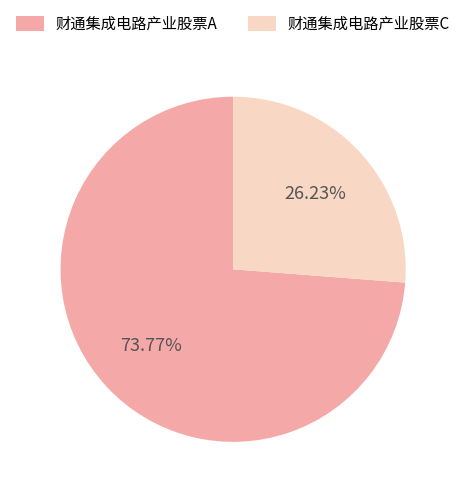

Which has a higher value, 财通集成电路产业股票A or 财通集成电路产业股票C?

财通集成电路产业股票A